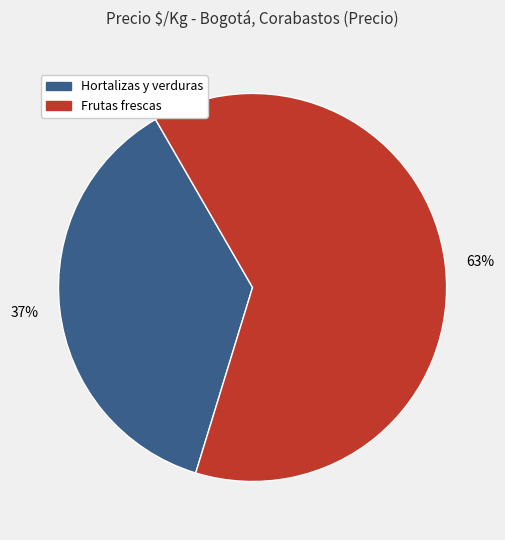

Rank the categories by value from highest to lowest.

Frutas frescas, Hortalizas y verduras